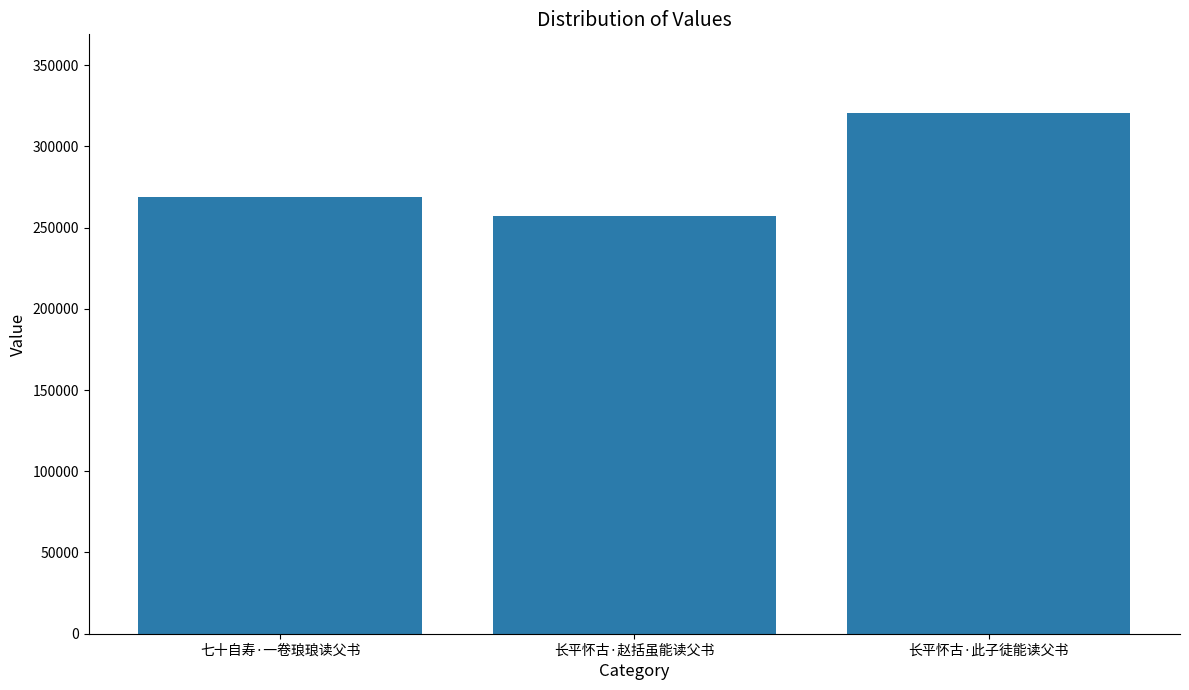

The value at 七十自寿·一卷琅琅读父书 is 269025. True or false?

True